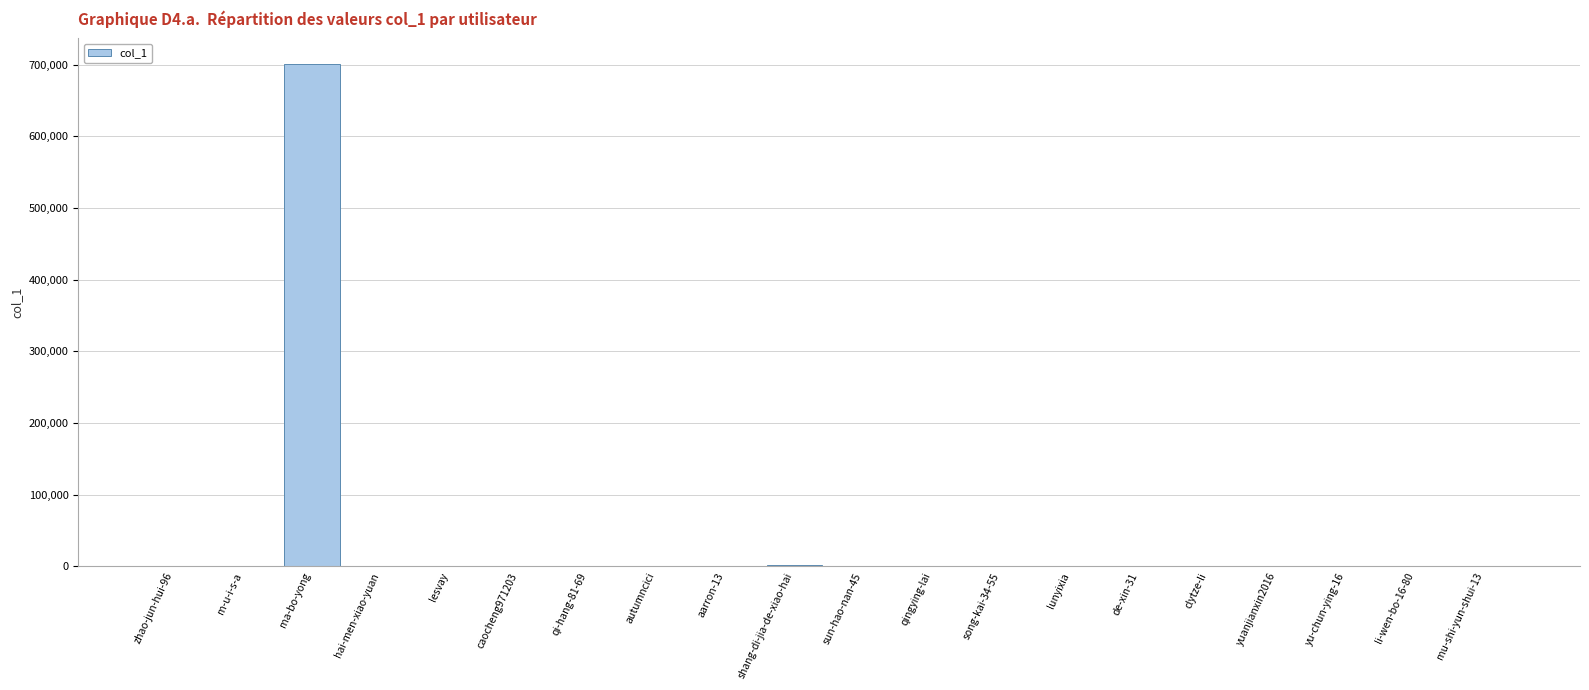

What is the greatest value displayed?

701644